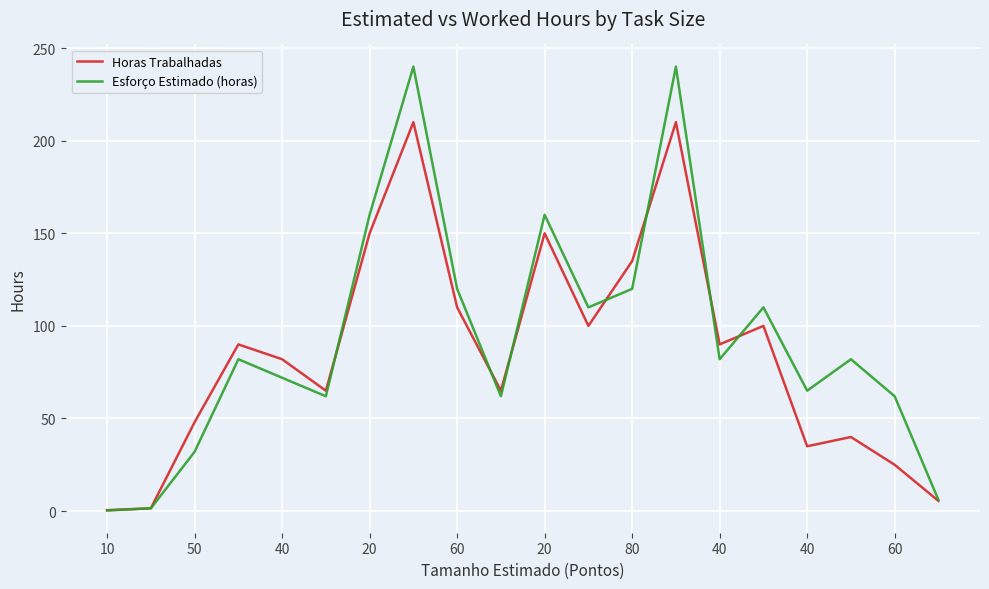

Rank the series by their maximum value, from lowest to highest.

Horas Trabalhadas, Esforço Estimado (horas)